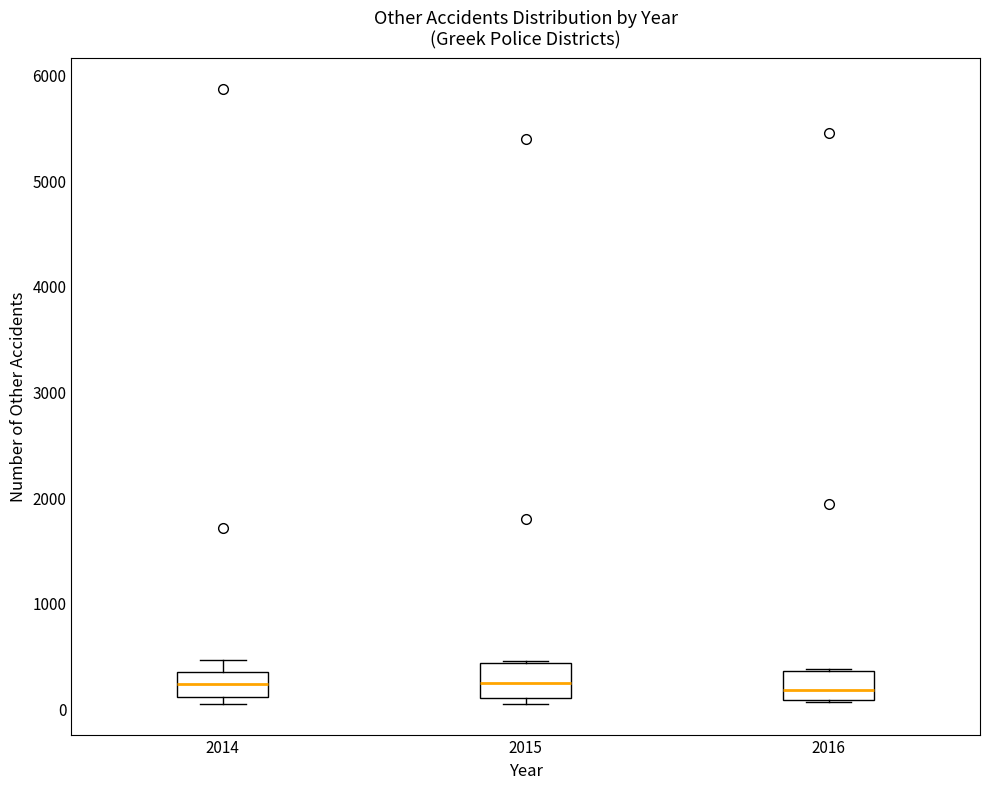

Where does the median line of the box at x = 2016 sit on the y-axis? The values are not printed on the chart, so give them approximately, as read against the axis.

200